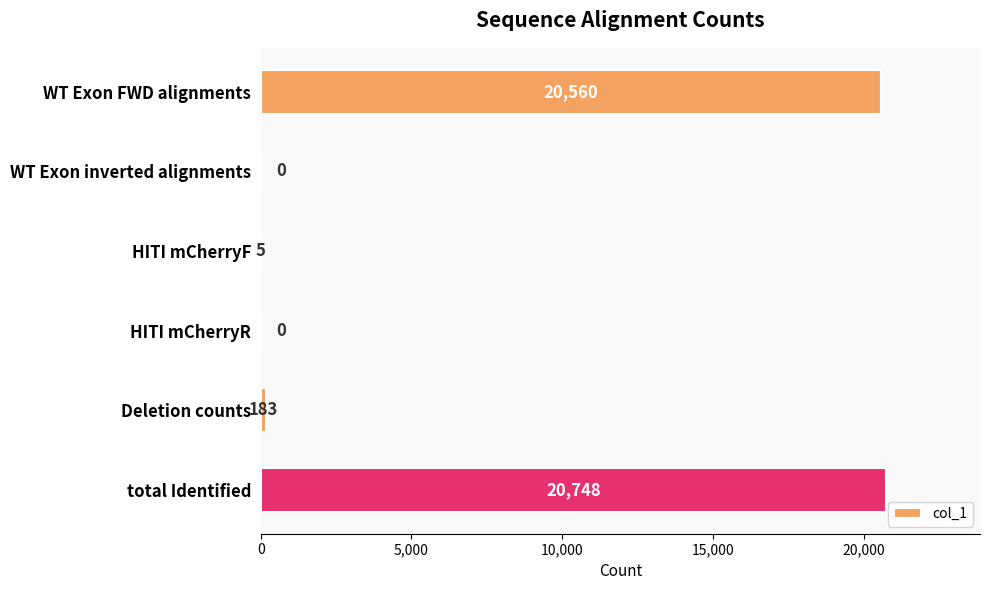

What is the maximum value shown in the chart?

20748